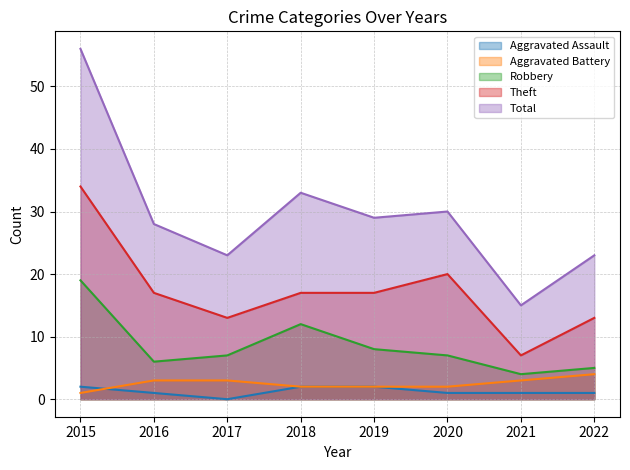

Reading right to left, list all the values displayed in this chart.

Aggravated Assault: 2022=1	2021=1	2020=1	2019=2	2018=2	2017=0	2016=1	2015=2
Aggravated Battery: 2022=4	2021=3	2020=2	2019=2	2018=2	2017=3	2016=3	2015=1
Robbery: 2022=5	2021=4	2020=7	2019=8	2018=12	2017=7	2016=6	2015=19
Theft: 2022=13	2021=7	2020=20	2019=17	2018=17	2017=13	2016=17	2015=34
Total: 2022=23	2021=15	2020=30	2019=29	2018=33	2017=23	2016=28	2015=56